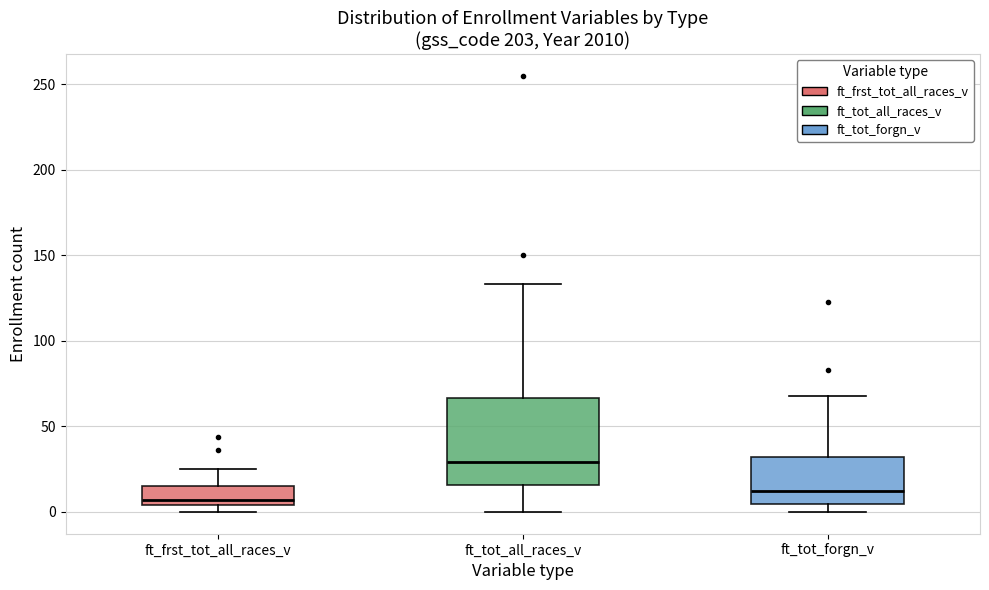

Which box has the lowest median line?

ft_frst_tot_all_races_v